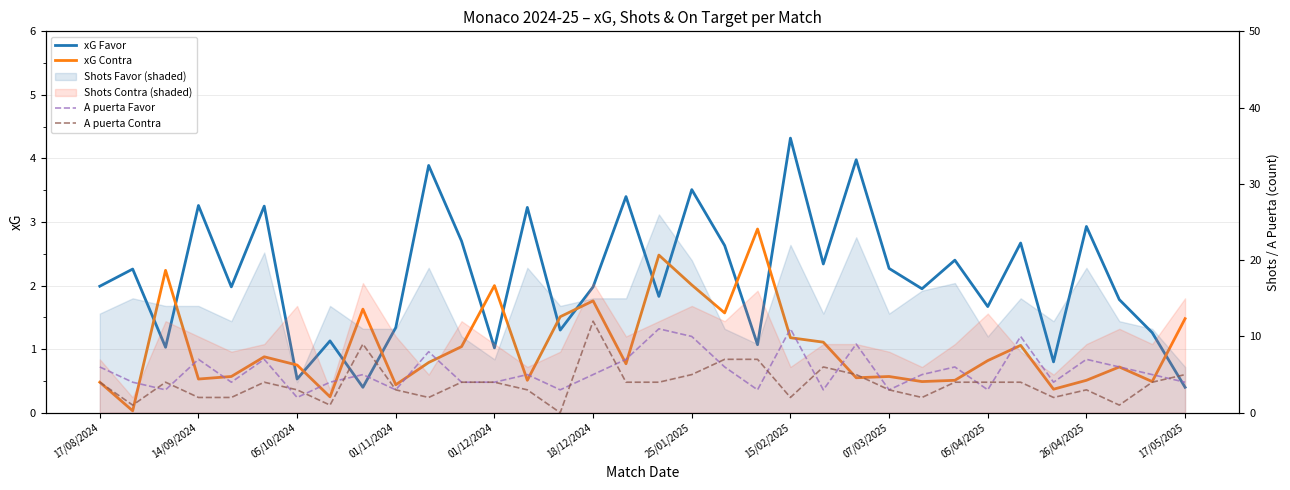

Which series changed the most between 17 and 31?

A puerta Favor